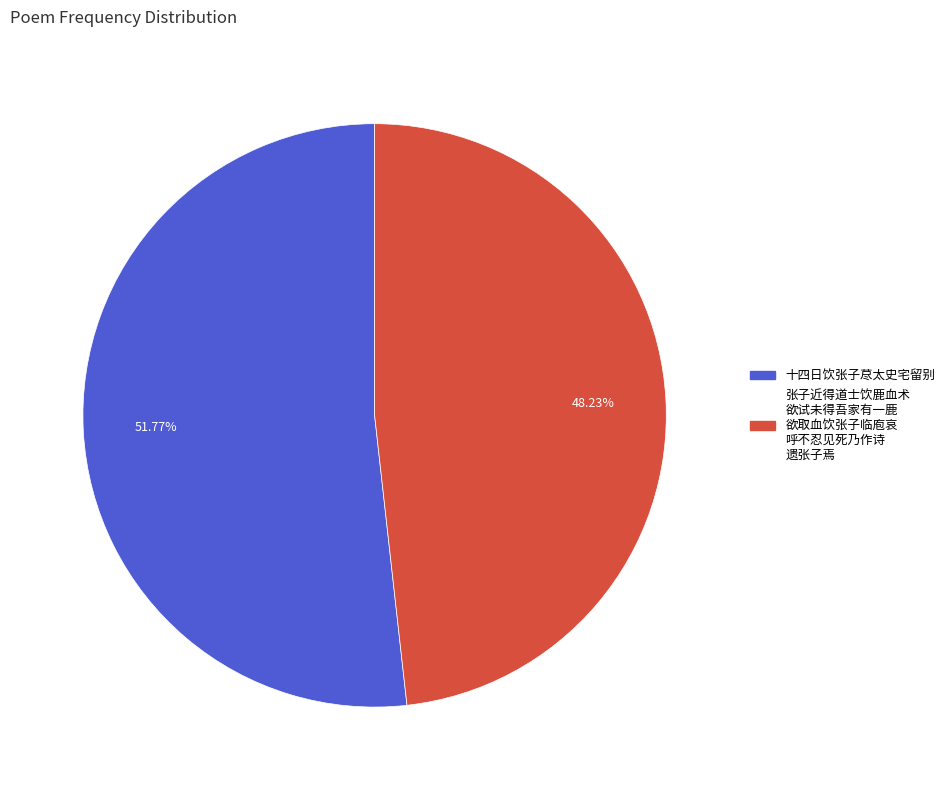

How many segments does this pie chart have?

2